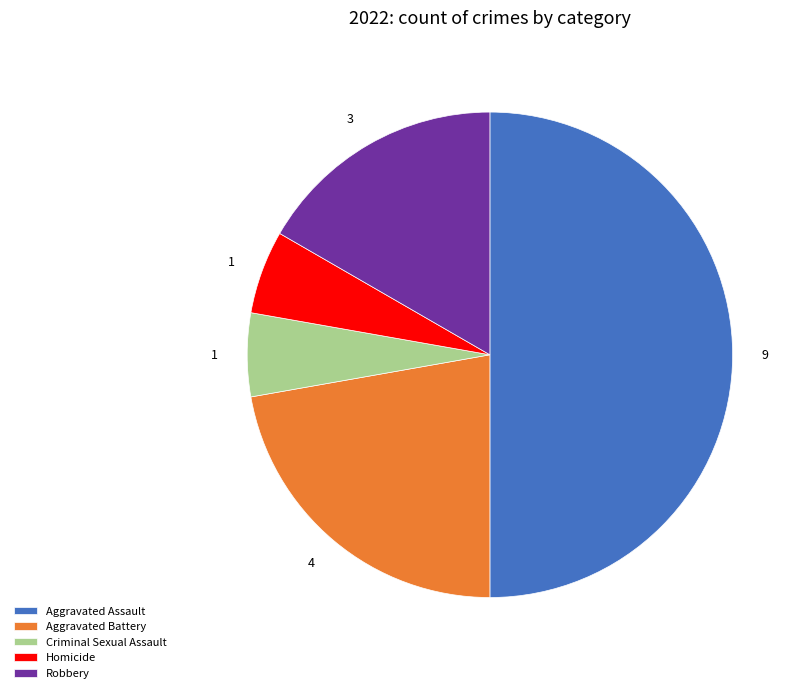

Which slice is the largest?

Aggravated Assault